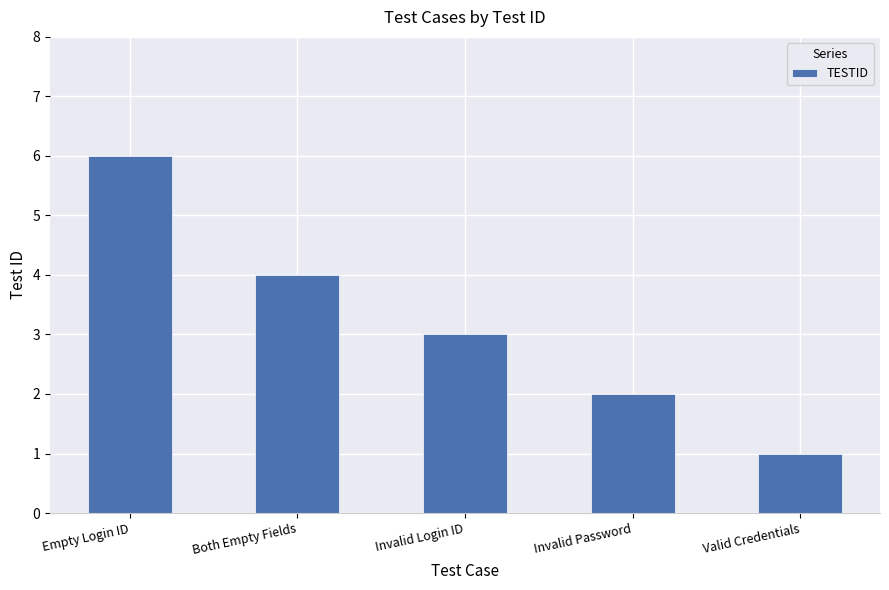

What is the difference between the maximum and minimum values?

5